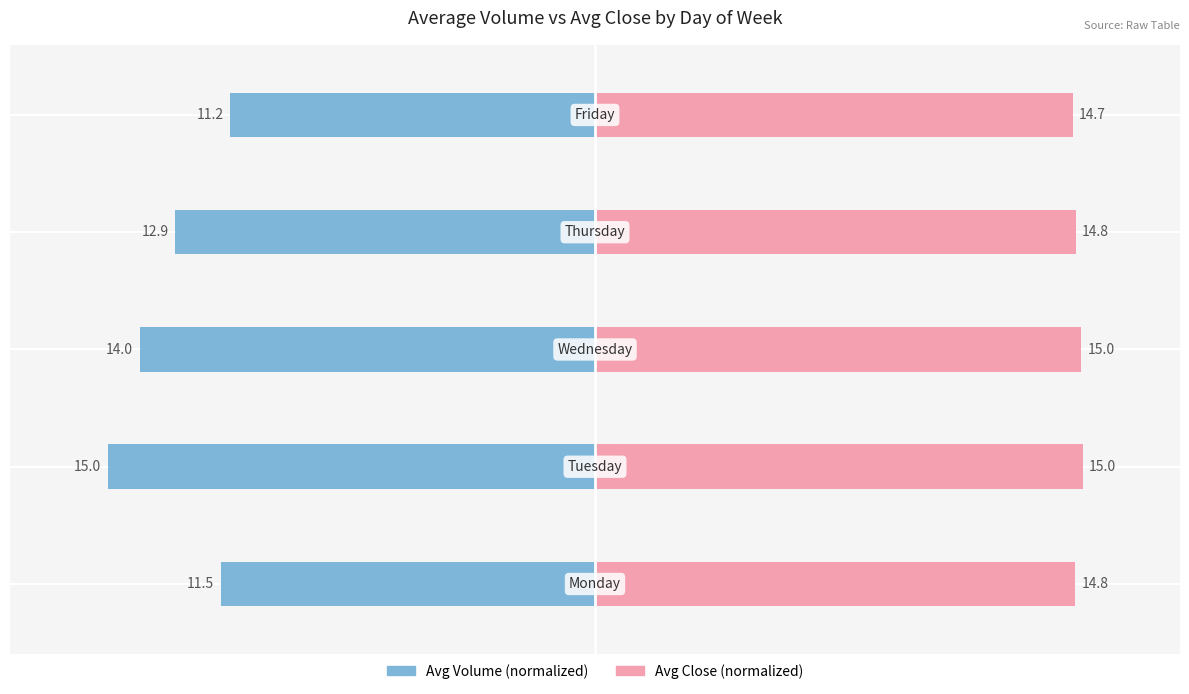

Which series changed the most between −5 and 0?

Avg Volume